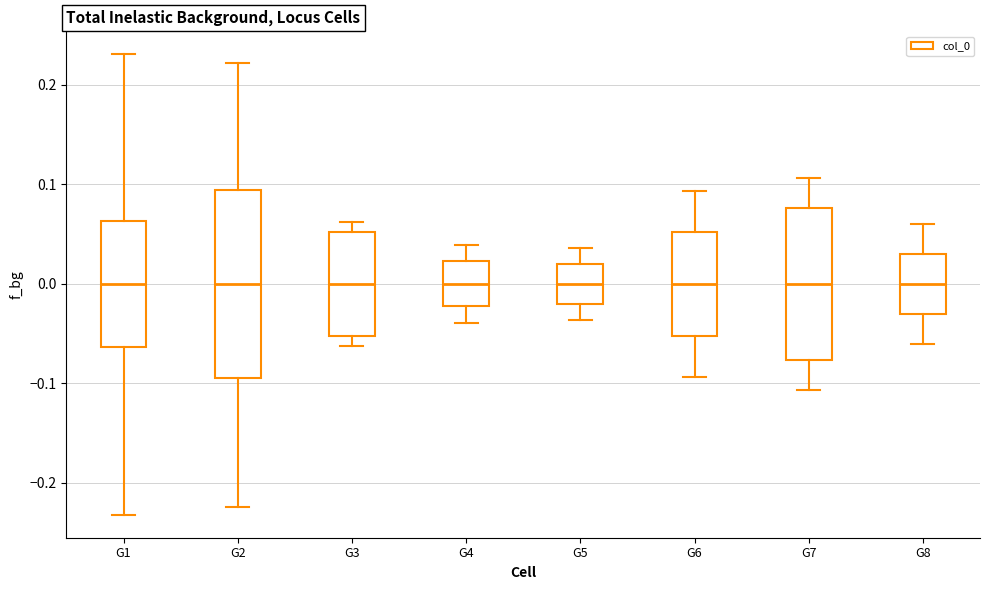

Reading left to right, transcribe this box plot: for each box, give where its median line is, the range the box spans, and where its two whiskers end, as read against the y-axis. The values are not printed on the chart, so give them approximately, as read against the axis.

G1: median 0.00, box -0.06 to 0.06, whiskers -0.23 to 0.23
G2: median 0.00, box -0.09 to 0.09, whiskers -0.22 to 0.22
G3: median 0.00, box -0.05 to 0.05, whiskers -0.06 to 0.06
G4: median 0.00, box -0.02 to 0.02, whiskers -0.04 to 0.04
G5: median 0.00, box -0.02 to 0.02, whiskers -0.04 to 0.04
G6: median 0.00, box -0.05 to 0.05, whiskers -0.09 to 0.09
G7: median 0.00, box -0.08 to 0.08, whiskers -0.11 to 0.11
G8: median 0.00, box -0.03 to 0.03, whiskers -0.06 to 0.06